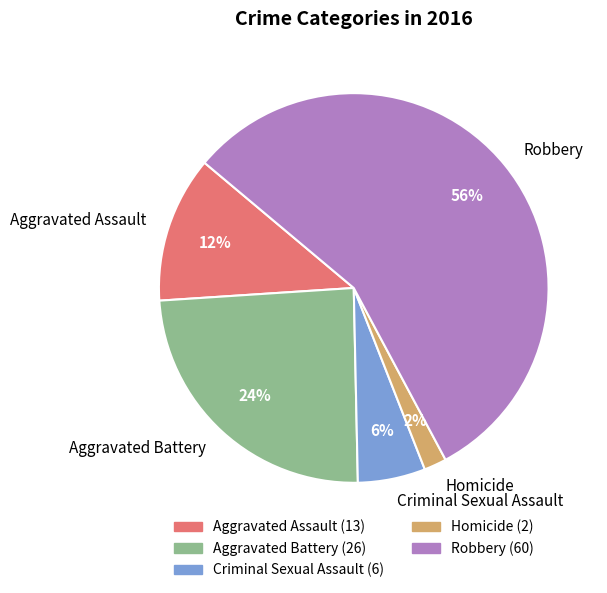

How many slices are in this pie chart?

5